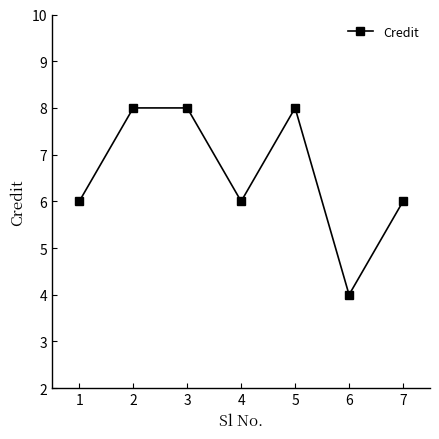

How many interior local valleys (lower than both neighbors) does the data have?

2